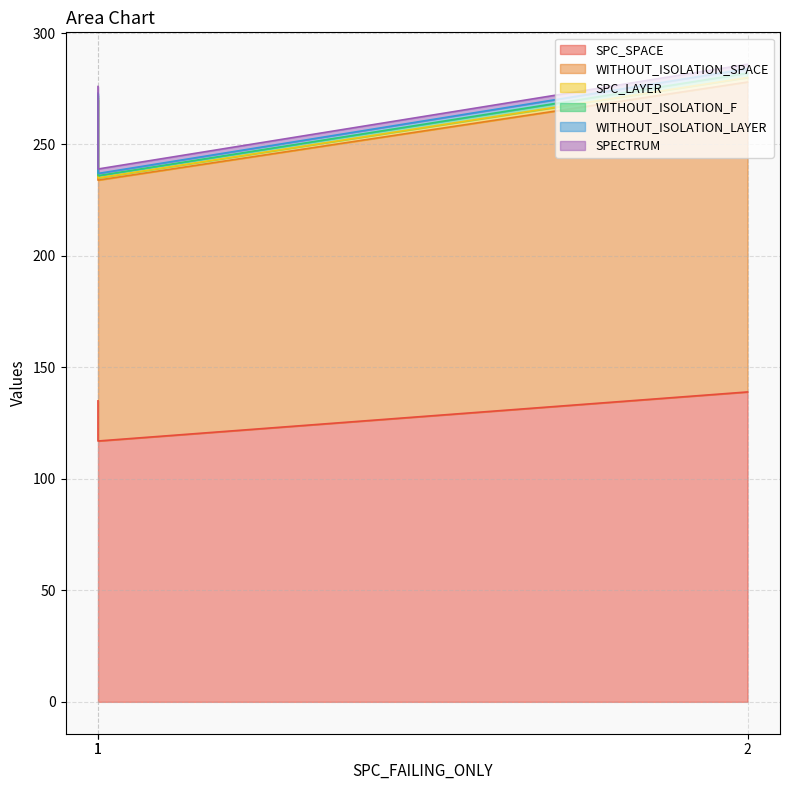

What are all the series names shown in the legend?

SPC_SPACE, WITHOUT_ISOLATION_SPACE, SPC_LAYER, WITHOUT_ISOLATION_F, WITHOUT_ISOLATION_LAYER, SPECTRUM